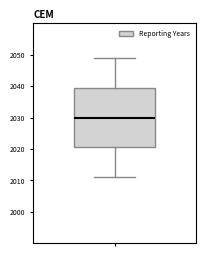

Transcribe this box plot: give where the median line is, the range the box spans, and where the two whiskers end, as read against the y-axis. The values are not printed on the chart, so give them approximately, as read against the axis.

median 2030, box 2021 to 2040, whiskers 2011 to 2049